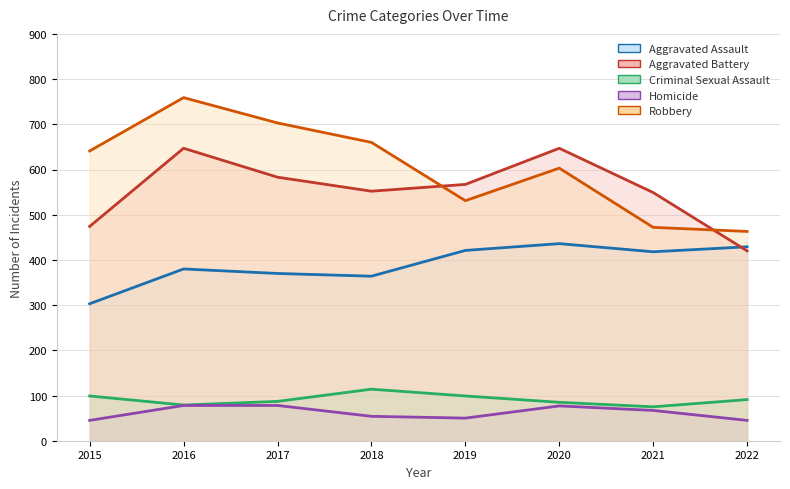

Which series has the widest spread of values?

Robbery